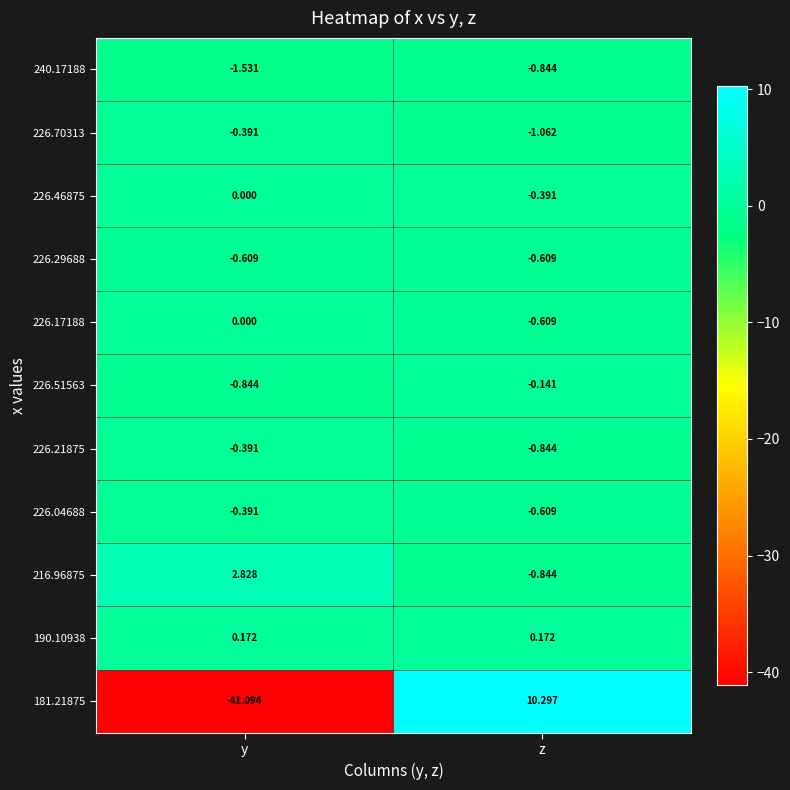

At which category is the sum across all series the highest?

z